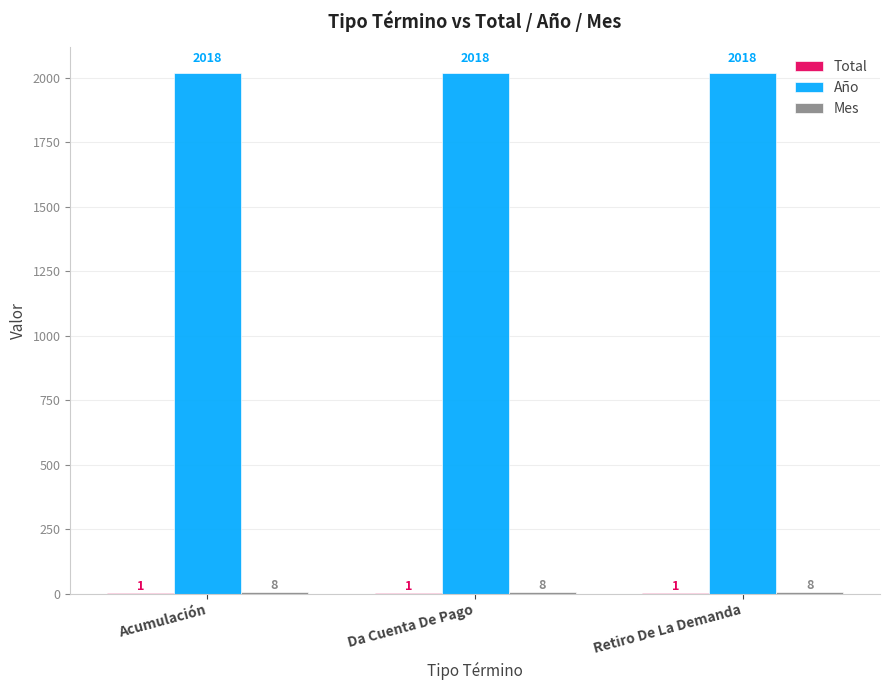

Which series has the largest total across all categories?

Año